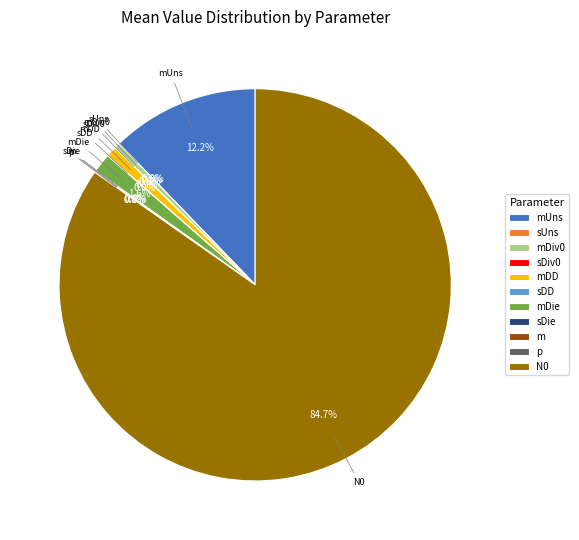

Does N0 represent more than half of the total?

Yes